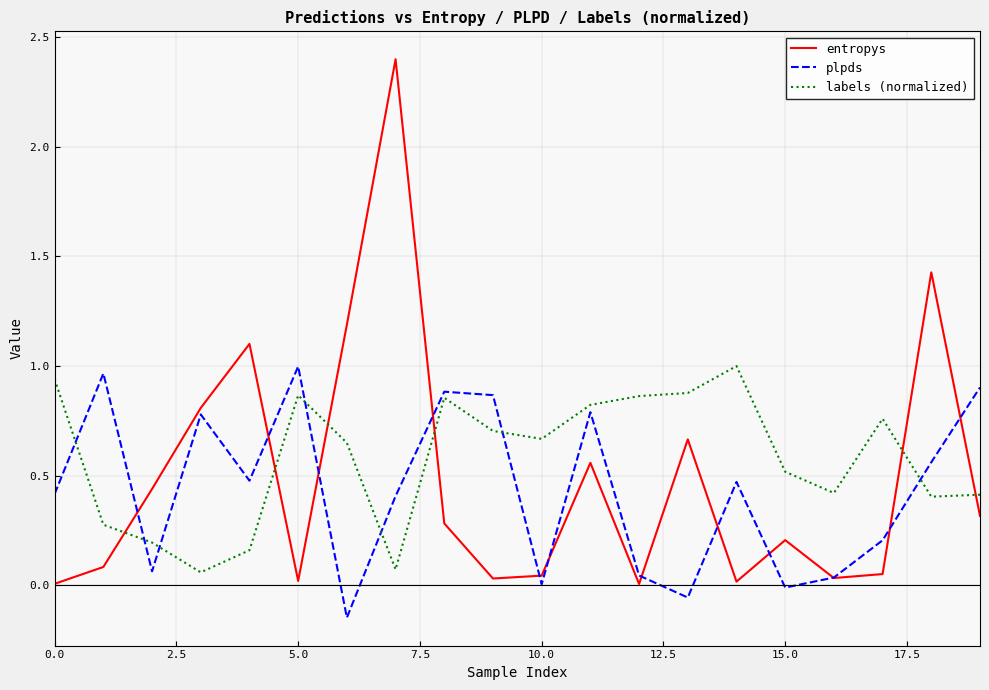

Which series has the widest spread of values?

entropys